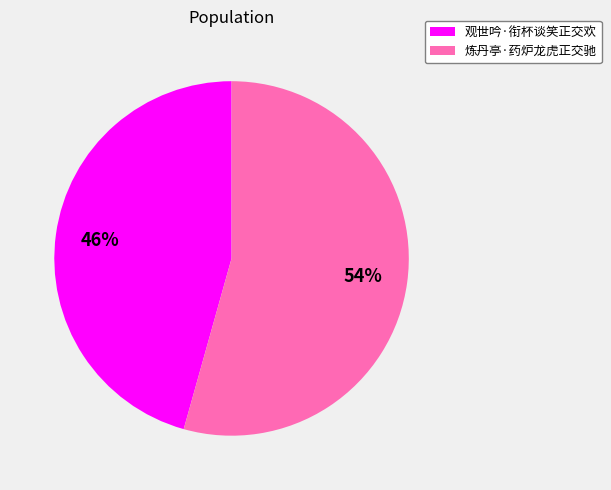

Does 观世吟·衔杯谈笑正交欢 represent more than half of the total?

No